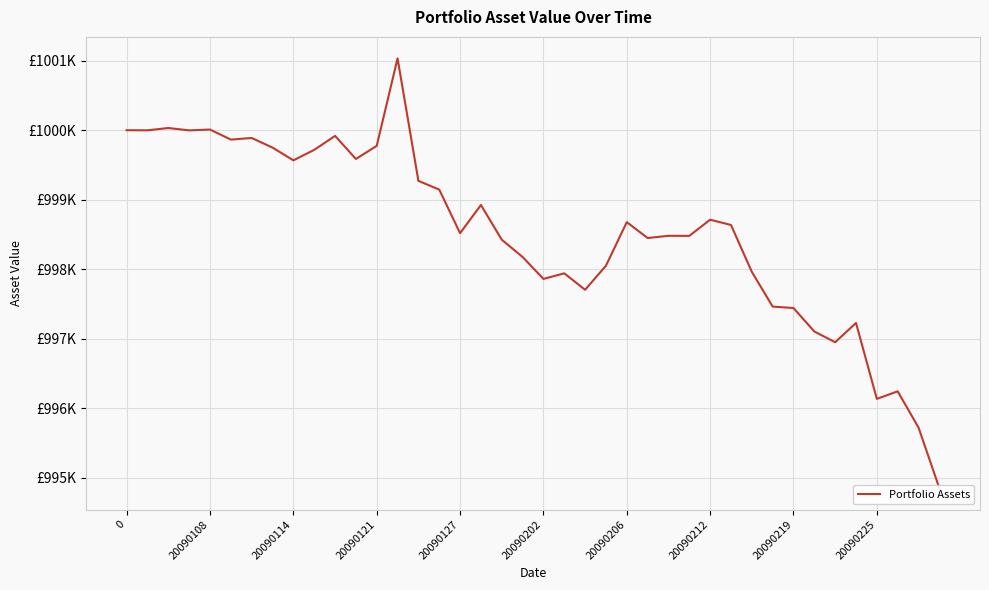

What is the difference between the maximum and second lowest values?

5314.0